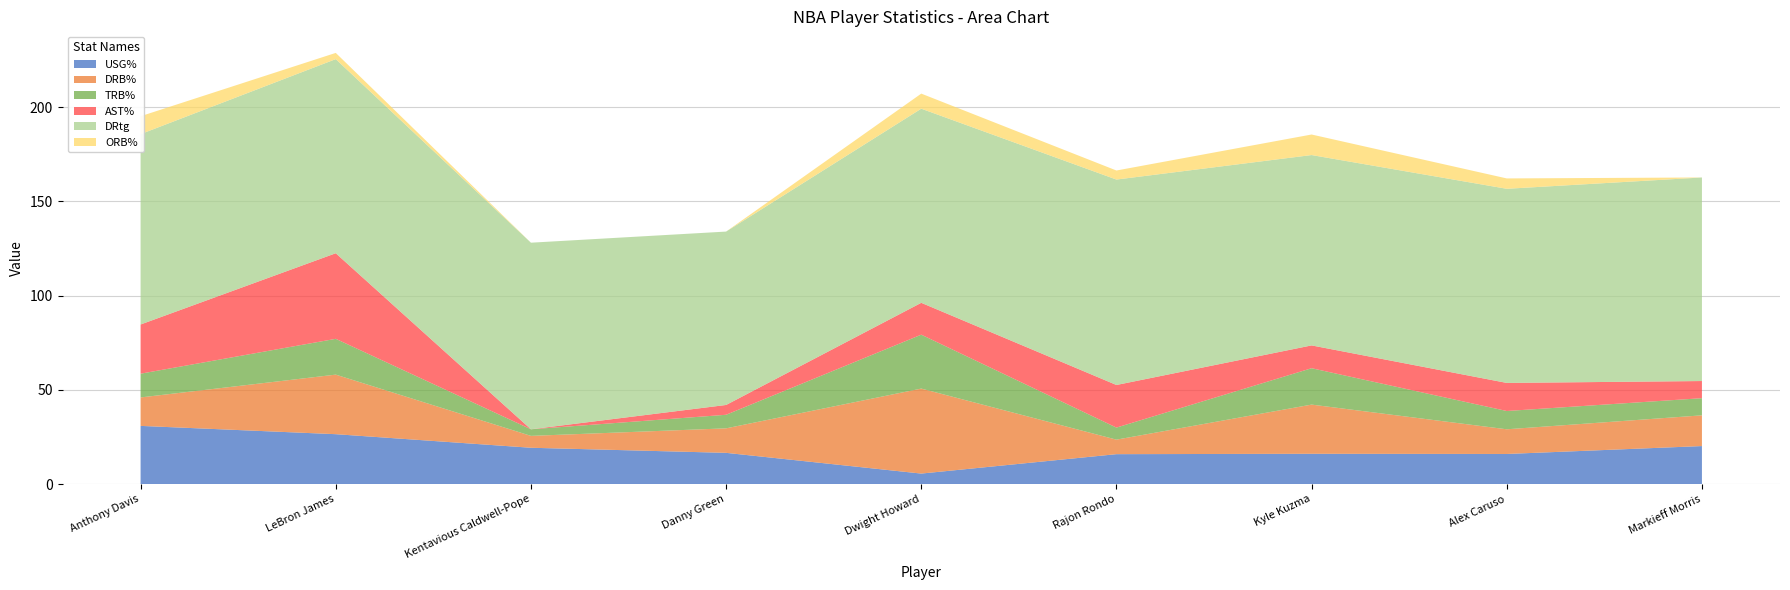

Reading right to left, list all the values displayed in this chart.

USG%: 20.2	16.0	16.1	15.9	5.6	16.6	19.3	26.5	30.9
DRB%: 16.3	13.1	26.1	7.7	45.1	13.0	6.3	31.6	15.1
TRB%: 9.1	9.7	19.3	6.4	28.6	7.2	3.5	19.0	12.6
AST%: 9.1	14.9	12.1	22.6	16.9	5.2	0.0	45.4	26.1
DRtg: 108.0	103.0	101.0	109.0	103.0	92.0	99.0	103.0	101.0
ORB%: 0.0	5.5	10.9	4.8	8.0	0.0	0.0	3.3	9.5